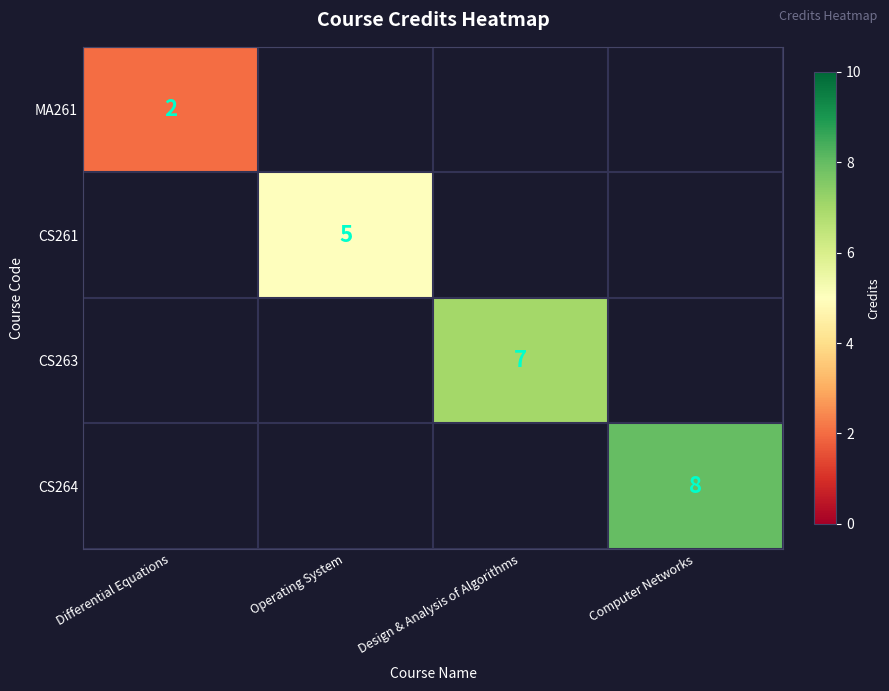

The value of CS263 at Design & Analysis of Algorithms is 10. True or false?

False